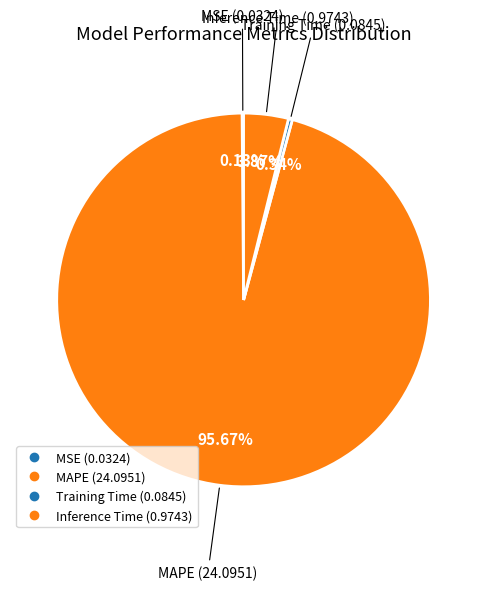

Which category accounts for the majority?

MAPE